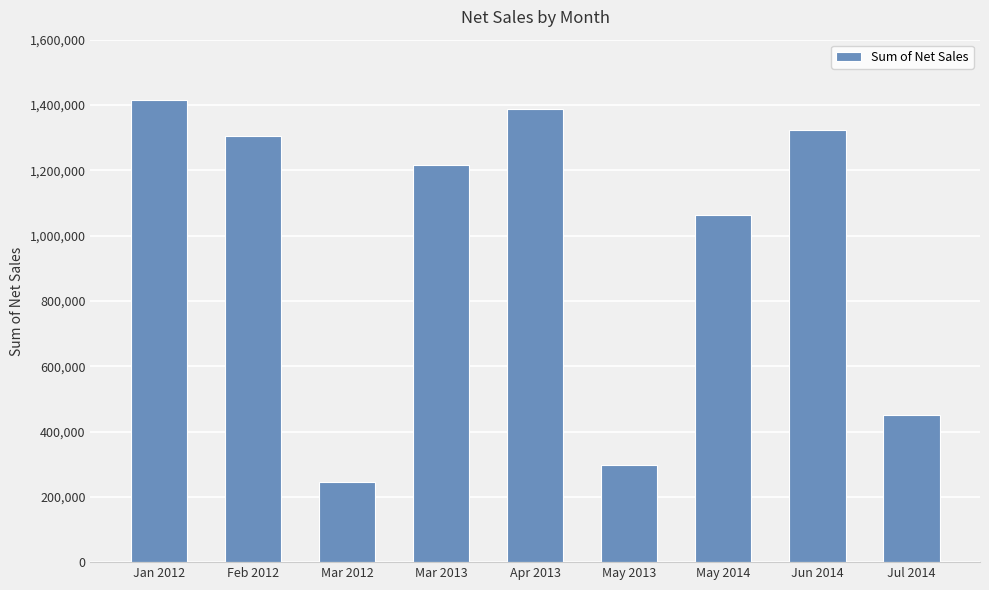

What is the average value?

966596.6